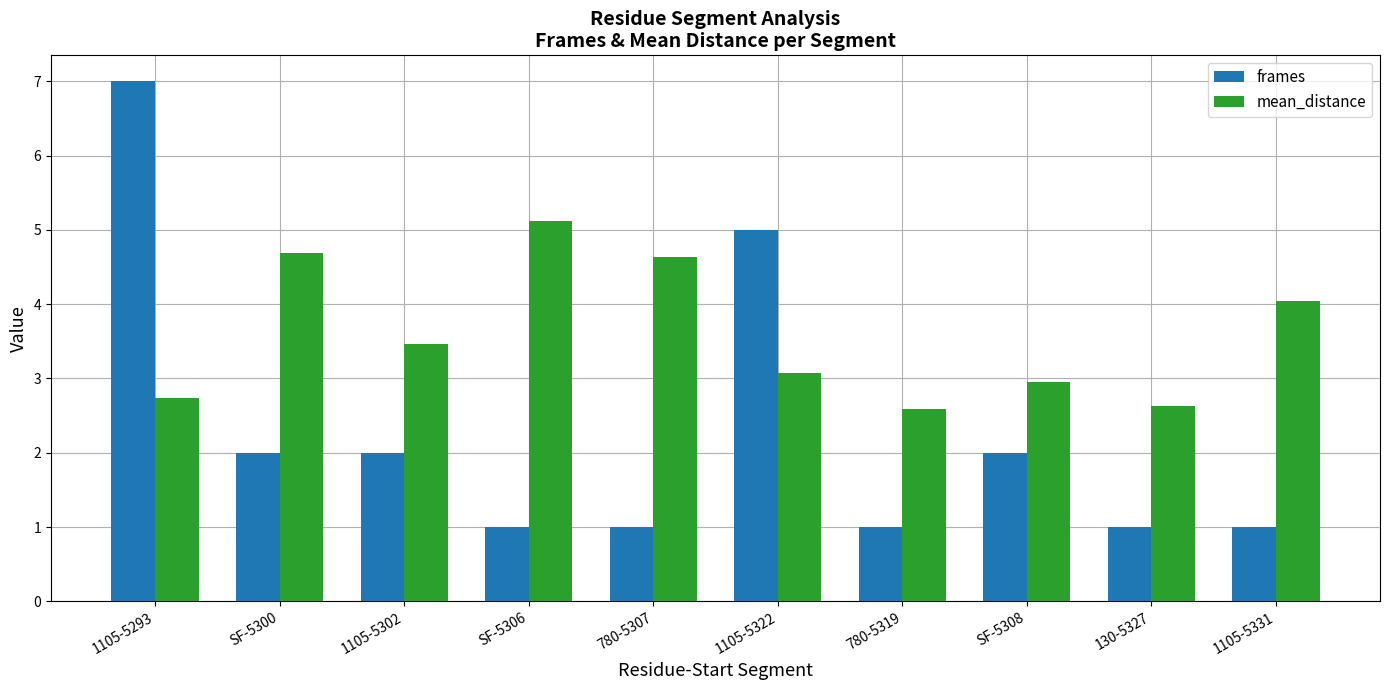

How many bars are there in each group?

2